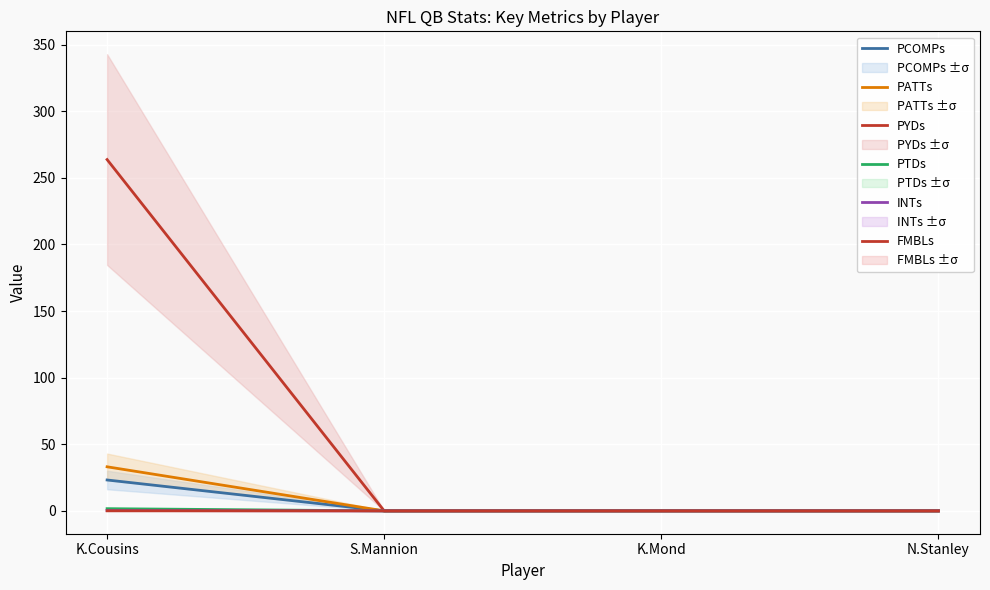

What is the difference between the maximum and second lowest values in the PATTs series?

33.1